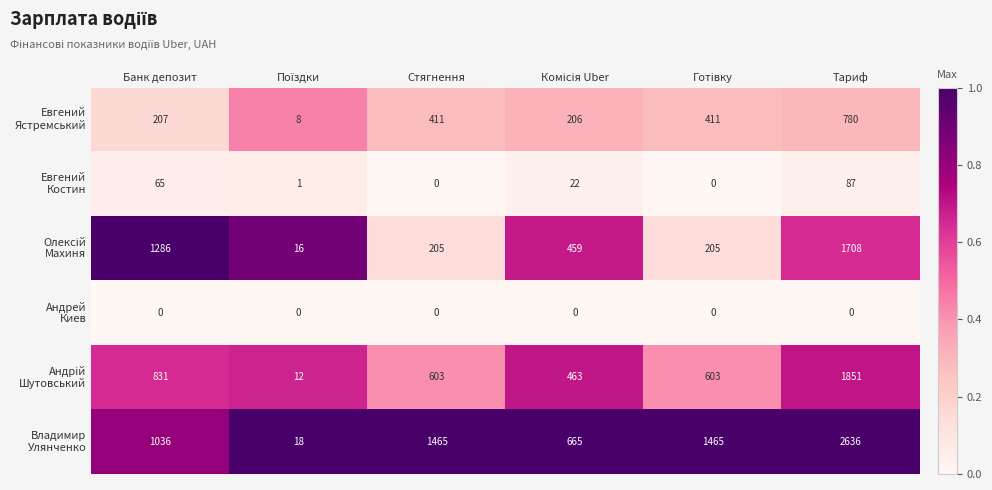

What is the total value across all series at Банк депозит?

3425